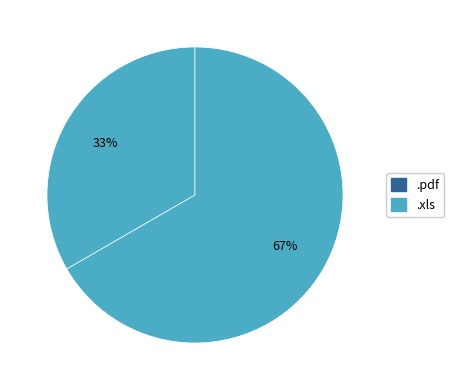

The .xls slice represents 67% of the pie. True or false?

True